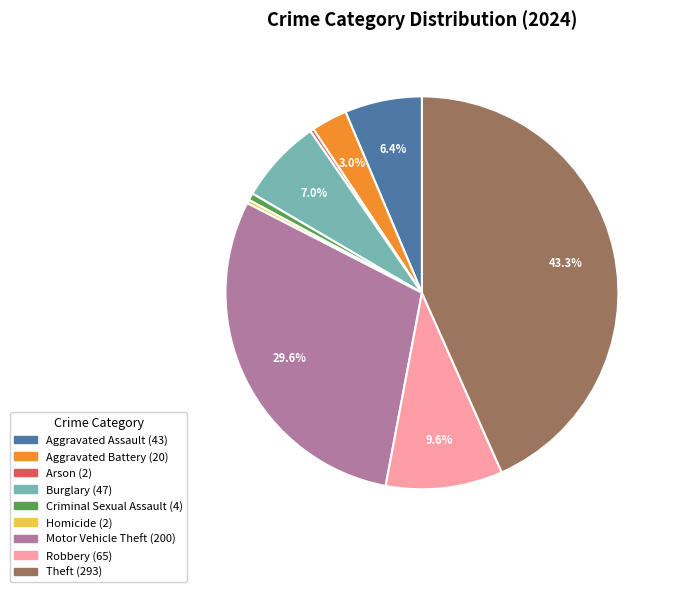

Is the sum of Motor Vehicle Theft and Criminal Sexual Assault greater than half?

No